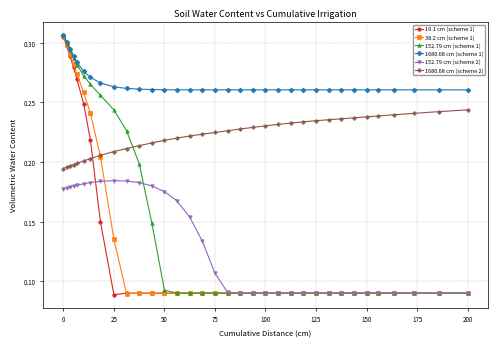

Which series has the widest spread of values?

152.79 cm (scheme 1)